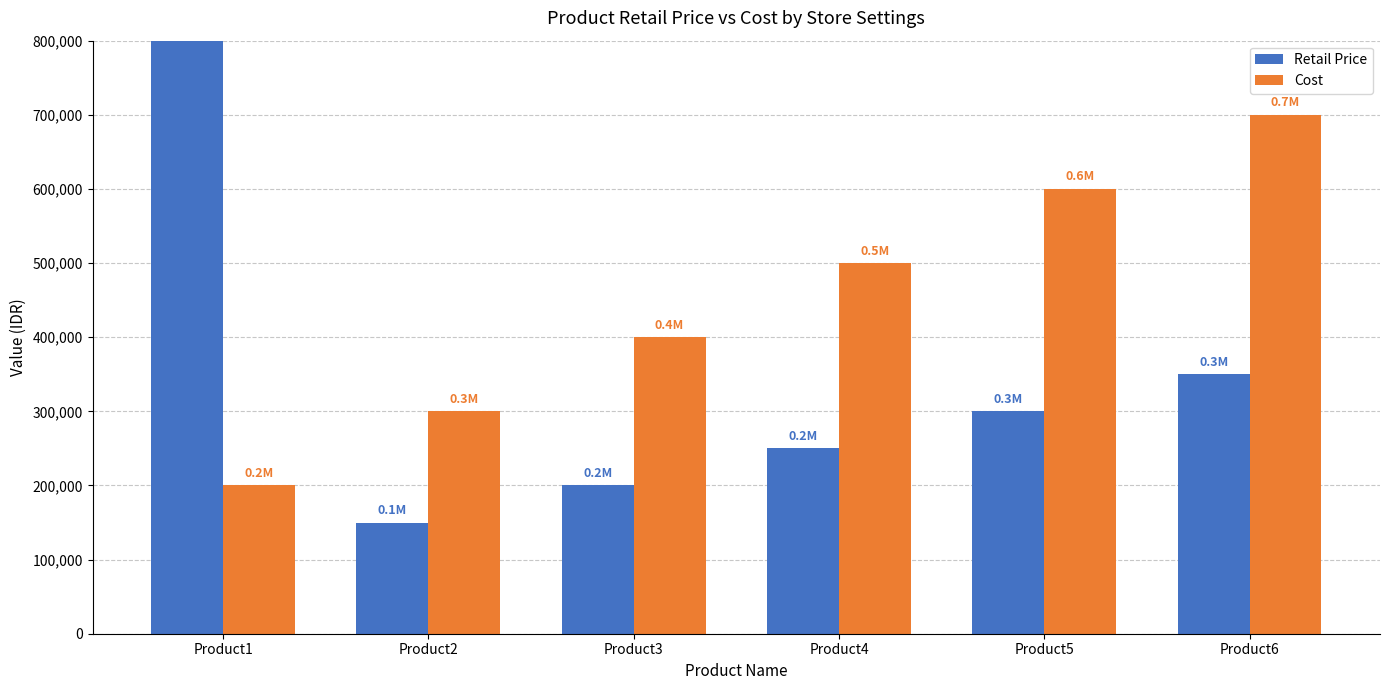

How many bars are there in each group?

2